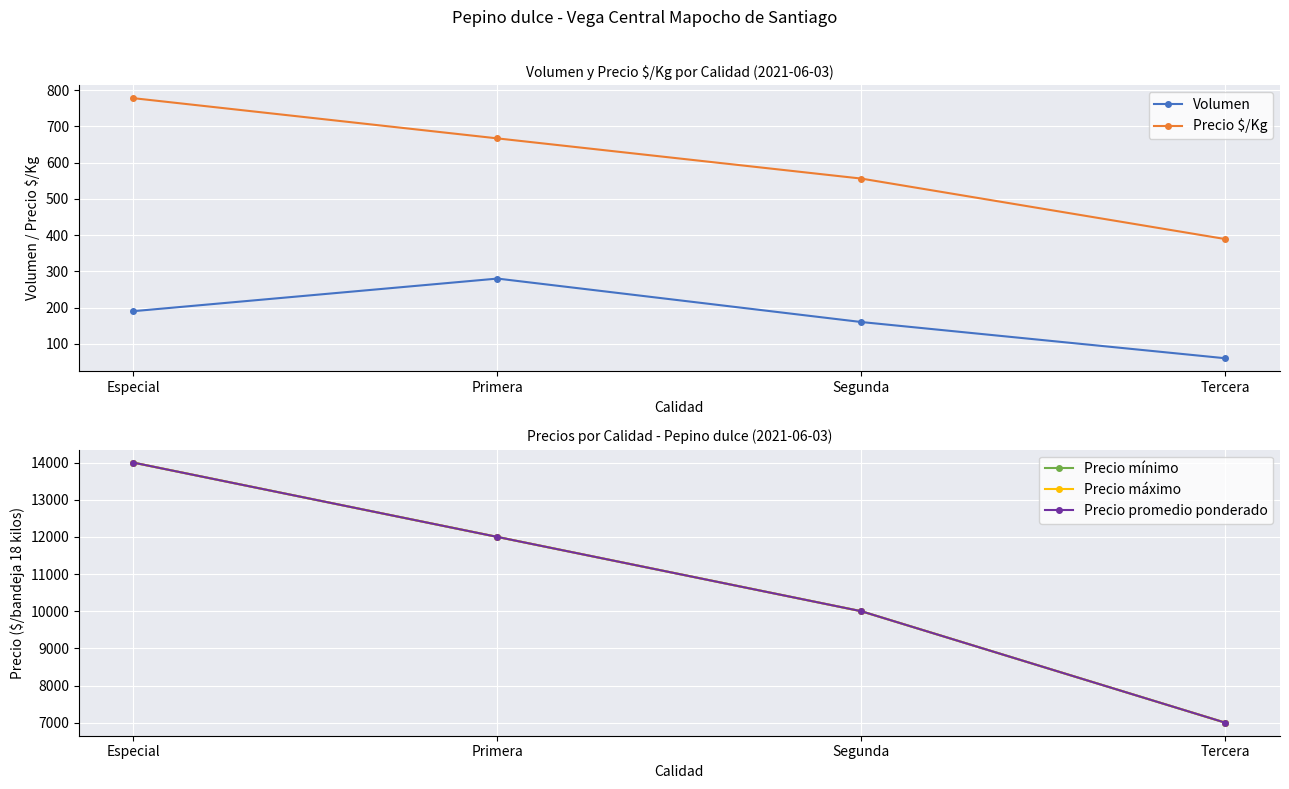

What is the average value of the Precio $/Kg series?

598